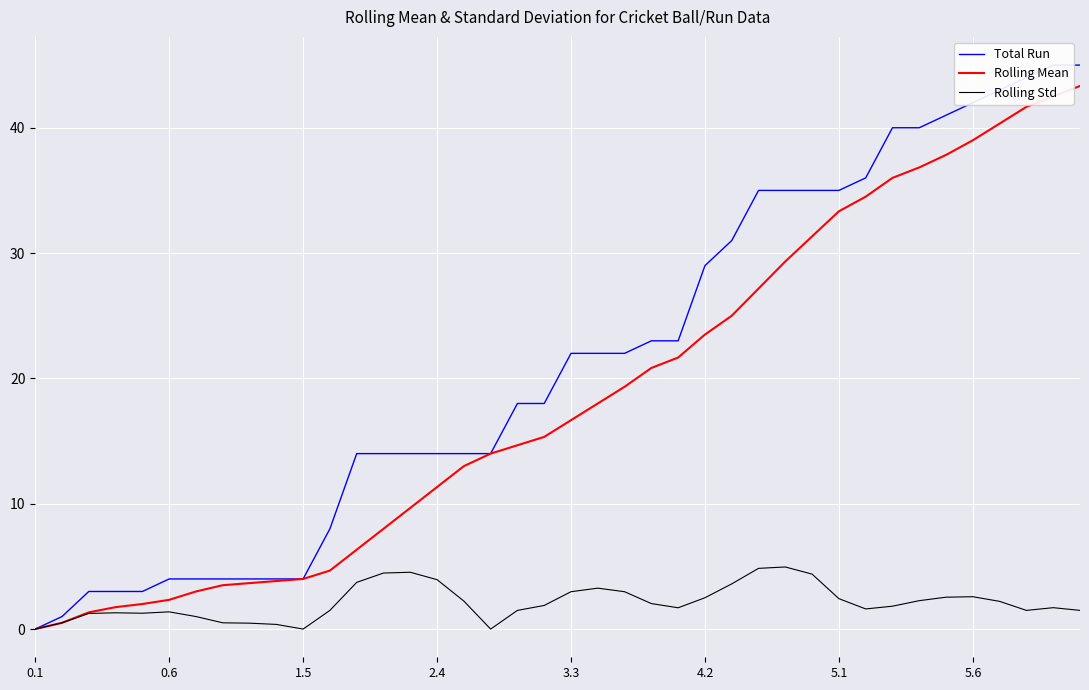

What is the total value across all series at 11?

14.2